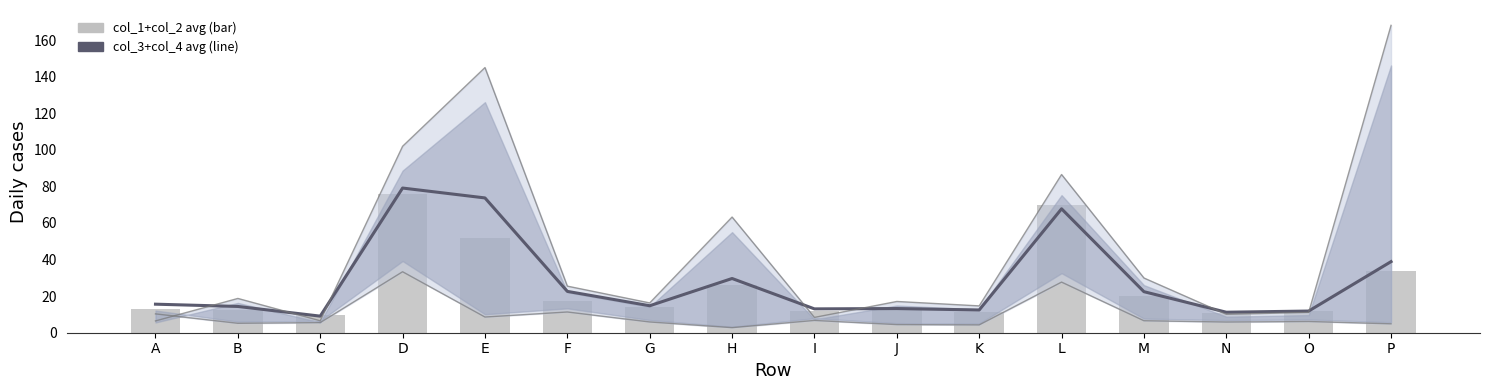

What is the difference between the highest and lowest values at G?

0.8